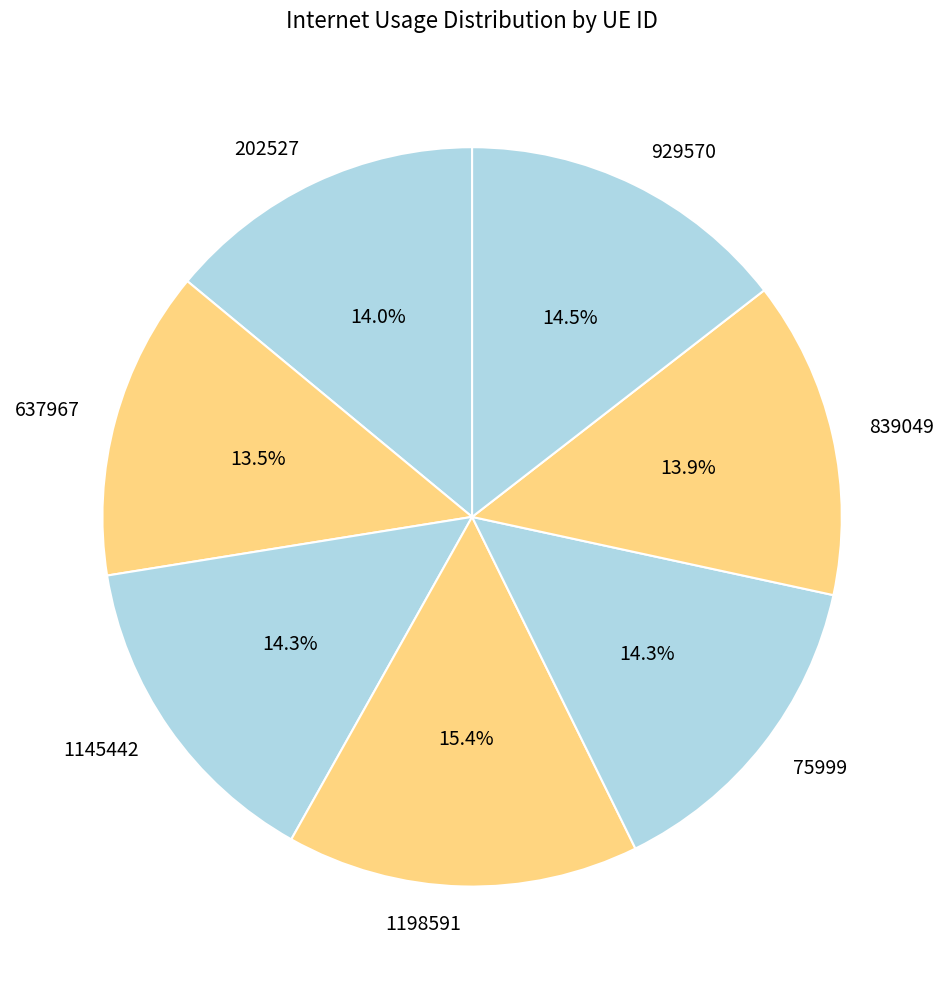

To the nearest percent, what is the combined percentage of 202527 and 637967?

28%